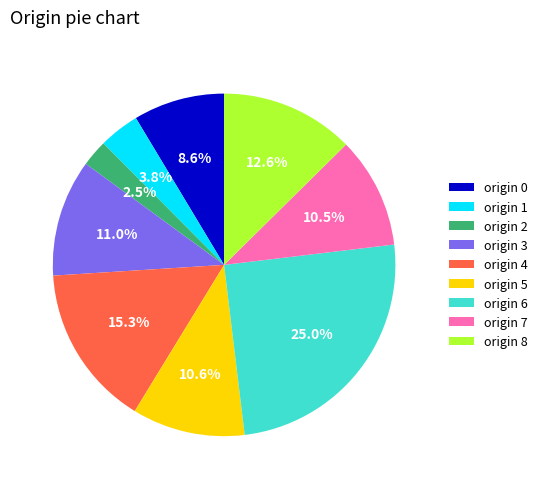

Is there any slice that represents more than half of the pie?

No